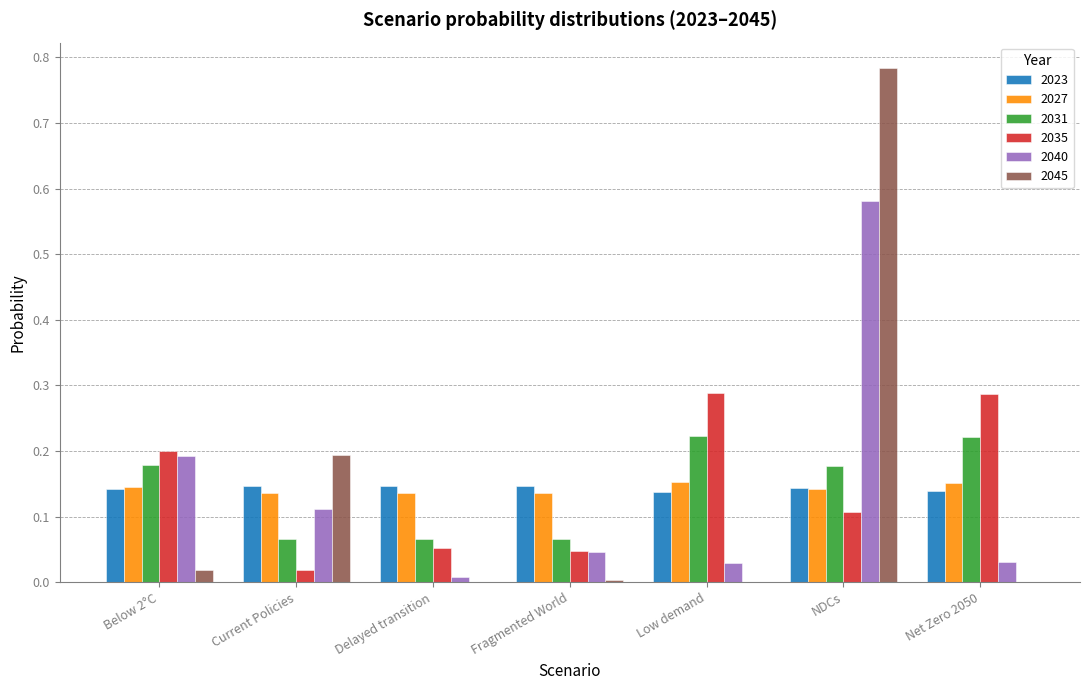

At which category is the sum across all series the highest?

NDCs